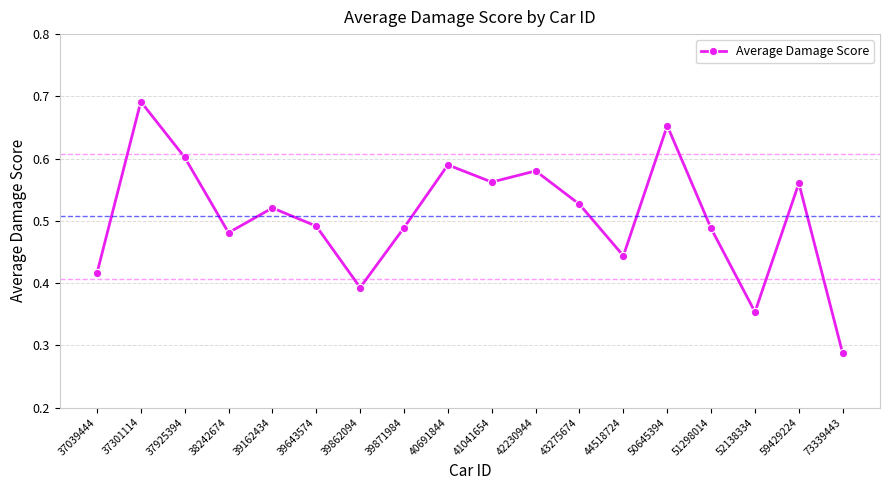

At which category does the chart reach its minimum across all series?

73339443